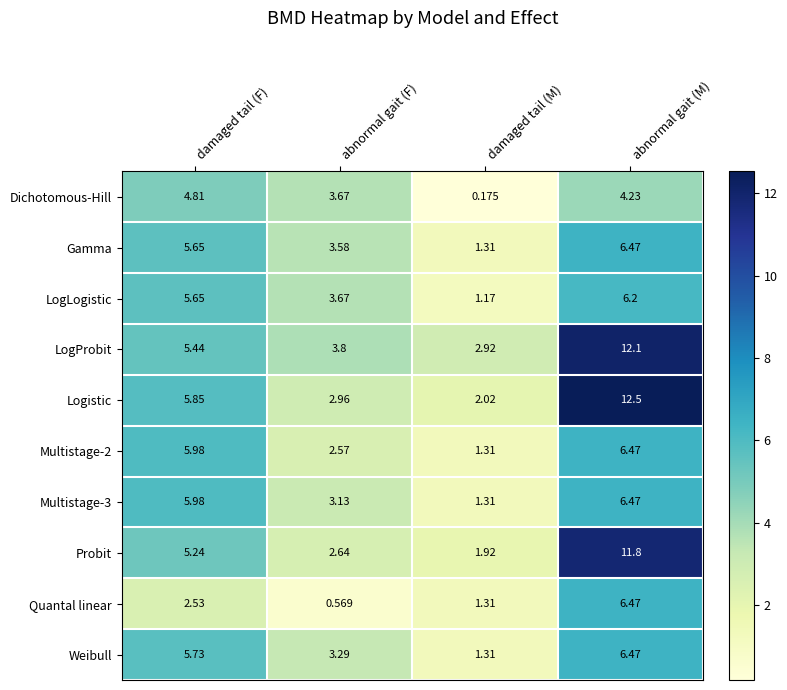

Which category has the highest value in the Multistage-2 series?

abnormal gait (M)